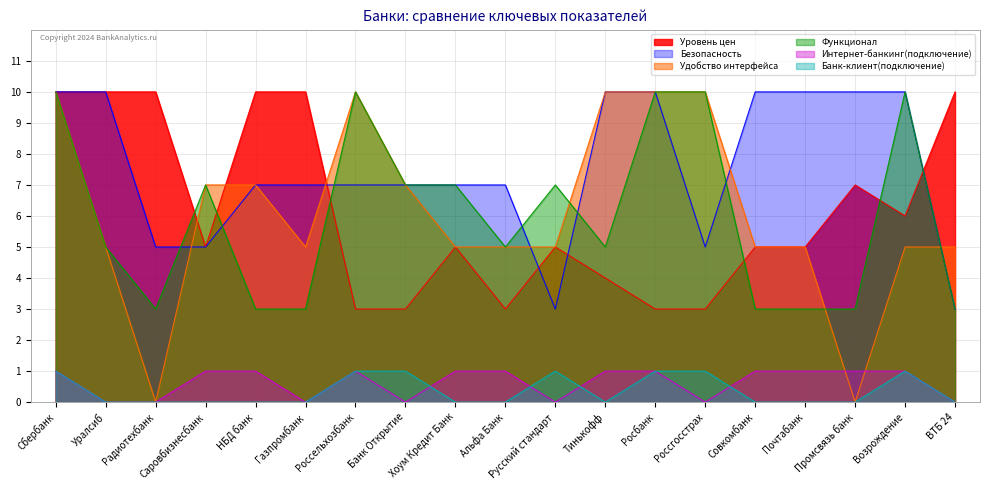

Where is Банк-клиент(подключение) nearest to the value 0?

Уралсиб